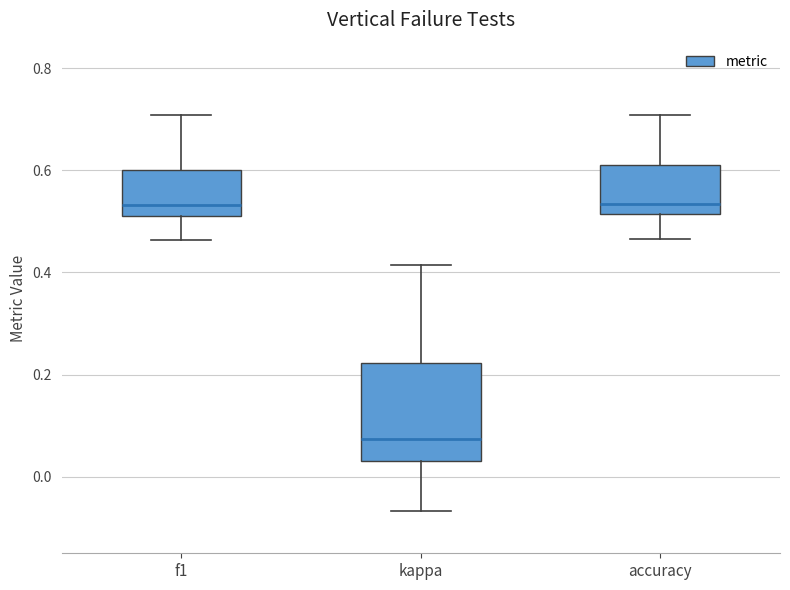

Where does the lower whisker of the box for accuracy end on the y-axis? The values are not printed on the chart, so give them approximately, as read against the axis.

0.46